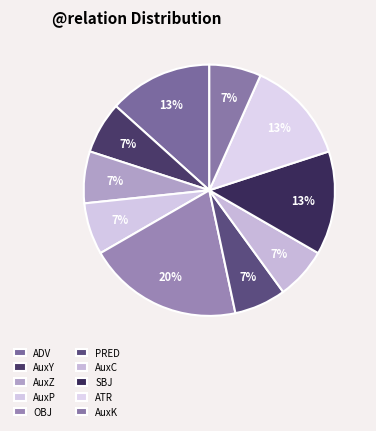

True or false: AuxZ accounts for 7% of the total.

True